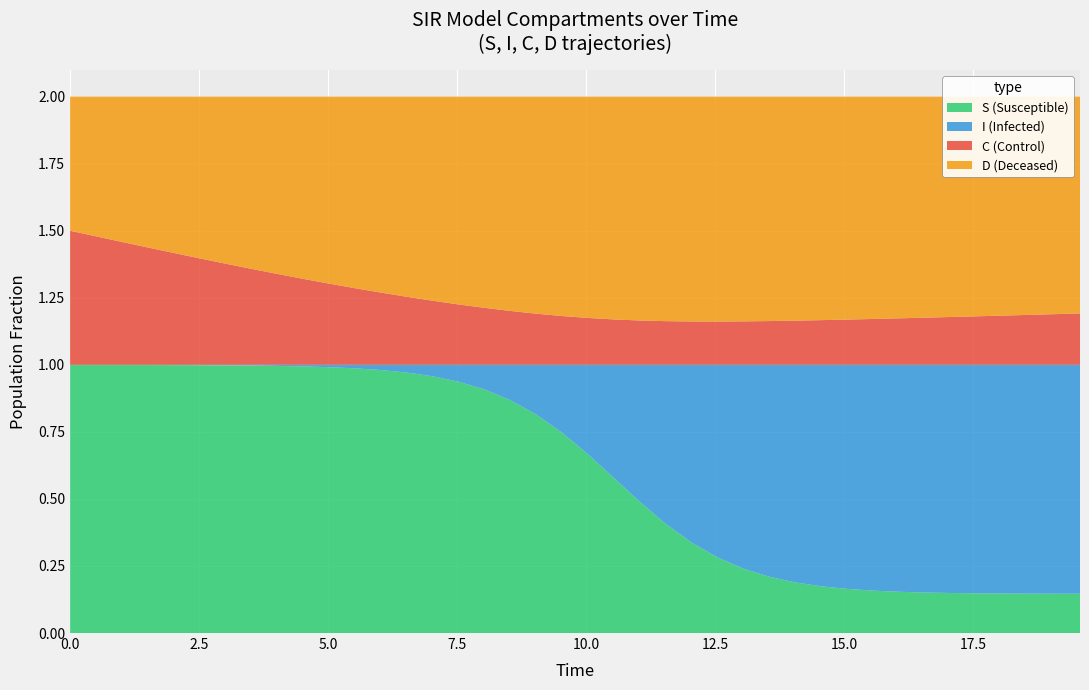

Reading left to right, extract all data points from this chart.

S: 0=1.0	1=1.0	2=1.0	3=1.0	4=1.0	5=1.0	6=1.0	7=1.0	8=1.0	9=1.0	10=1.0	11=1.0	12=1.0	13=1.0	14=1.0	15=0.9	16=0.9	17=0.9	18=0.8	19=0.7	20=0.7	21=0.6	22=0.5	23=0.4	24=0.3	25=0.3	26=0.2	27=0.2	28=0.2	29=0.2	30=0.2	31=0.2	32=0.2	33=0.2	34=0.1	35=0.1	36=0.1	37=0.1	38=0.1	39=0.1
I: 0=0.0	1=0.0	2=0.0	3=0.0	4=0.0	5=0.0	6=0.0	7=0.0	8=0.0	9=0.0	10=0.0	11=0.0	12=0.0	13=0.0	14=0.0	15=0.1	16=0.1	17=0.1	18=0.2	19=0.3	20=0.3	21=0.4	22=0.5	23=0.6	24=0.7	25=0.7	26=0.8	27=0.8	28=0.8	29=0.8	30=0.8	31=0.8	32=0.8	33=0.8	34=0.9	35=0.9	36=0.9	37=0.9	38=0.9	39=0.9
C: 0=0.5	1=0.5	2=0.5	3=0.4	4=0.4	5=0.4	6=0.4	7=0.4	8=0.3	9=0.3	10=0.3	11=0.3	12=0.3	13=0.3	14=0.2	15=0.2	16=0.2	17=0.2	18=0.2	19=0.2	20=0.2	21=0.2	22=0.2	23=0.2	24=0.2	25=0.2	26=0.2	27=0.2	28=0.2	29=0.2	30=0.2	31=0.2	32=0.2	33=0.2	34=0.2	35=0.2	36=0.2	37=0.2	38=0.2	39=0.2
D: 0=0.5	1=0.5	2=0.5	3=0.6	4=0.6	5=0.6	6=0.6	7=0.6	8=0.7	9=0.7	10=0.7	11=0.7	12=0.7	13=0.7	14=0.8	15=0.8	16=0.8	17=0.8	18=0.8	19=0.8	20=0.8	21=0.8	22=0.8	23=0.8	24=0.8	25=0.8	26=0.8	27=0.8	28=0.8	29=0.8	30=0.8	31=0.8	32=0.8	33=0.8	34=0.8	35=0.8	36=0.8	37=0.8	38=0.8	39=0.8